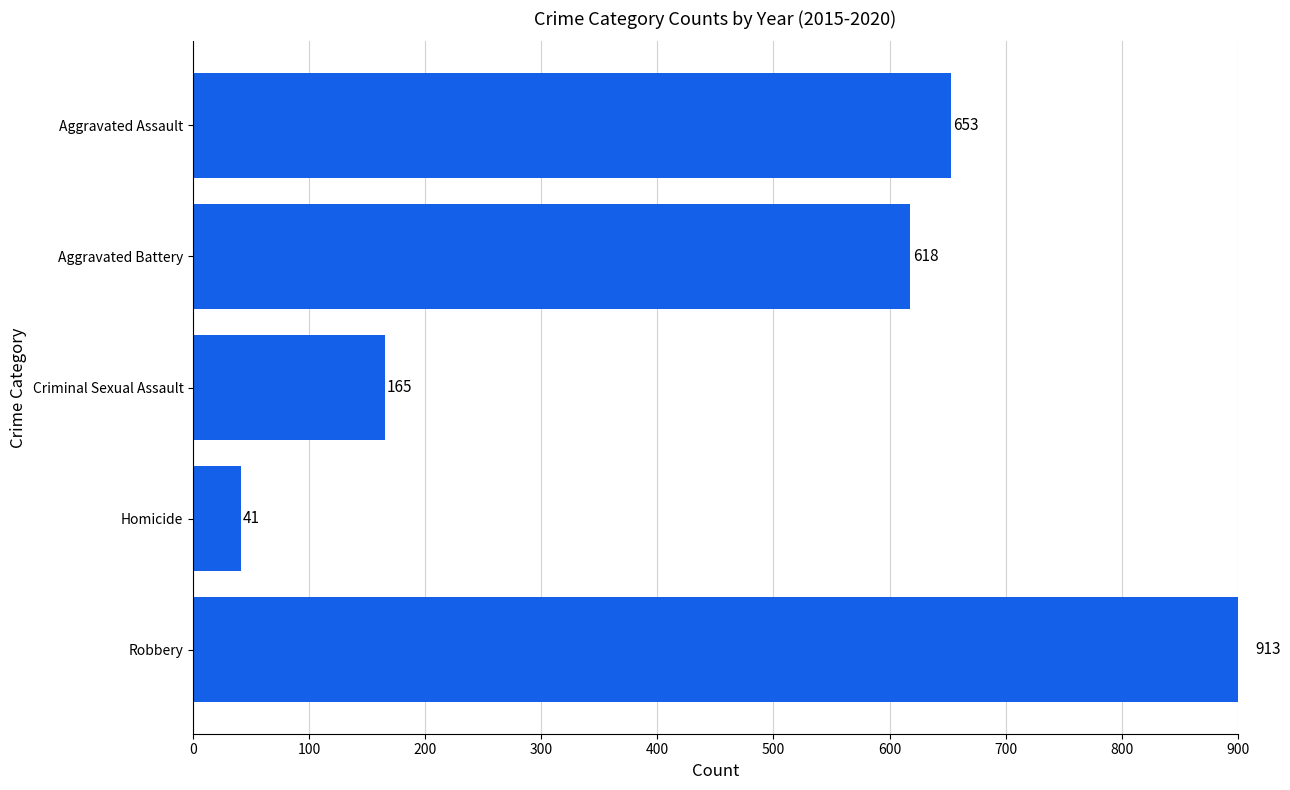

Between Robbery and Criminal Sexual Assault, which is larger?

Robbery